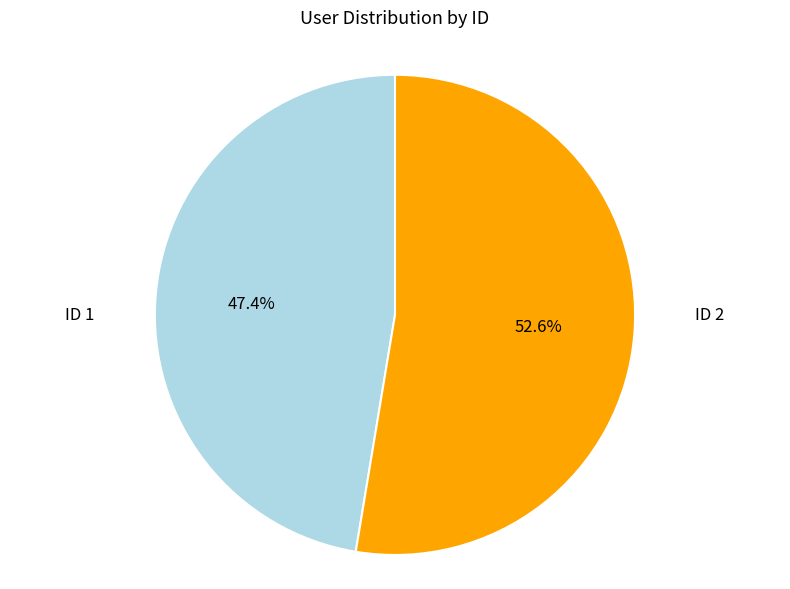

Does ID 1 represent more than half of the total?

No